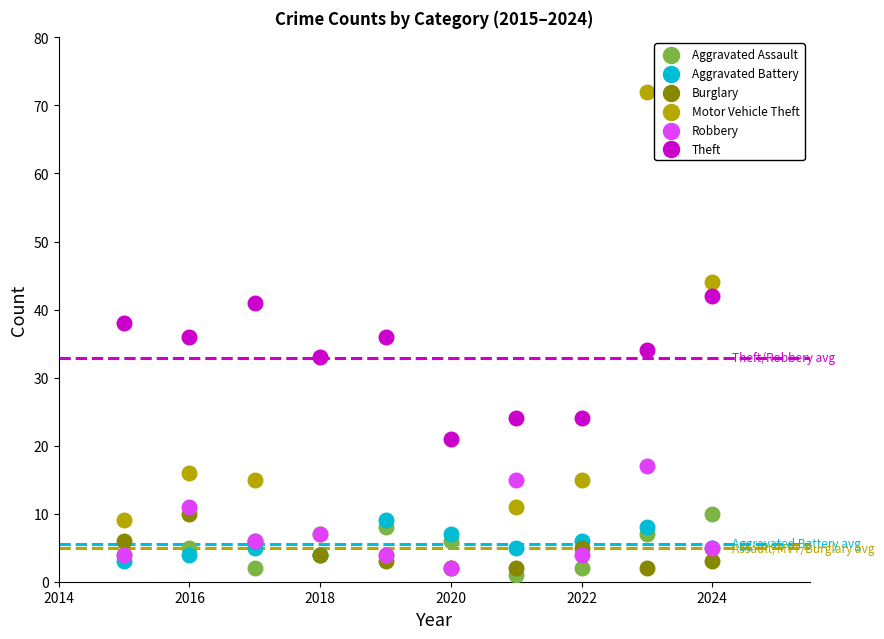

What are all the series names shown in the legend?

Aggravated Assault, Aggravated Battery, Burglary, Motor Vehicle Theft, Robbery, Theft